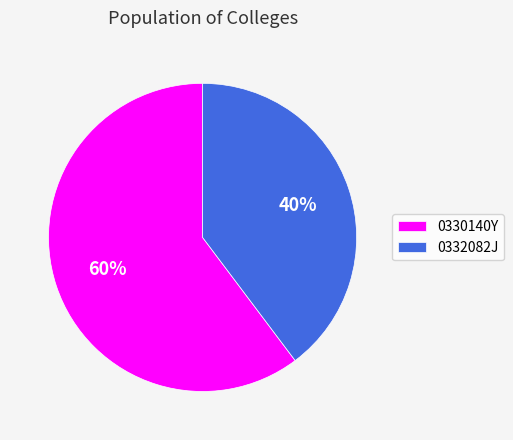

How many segments does this pie chart have?

2